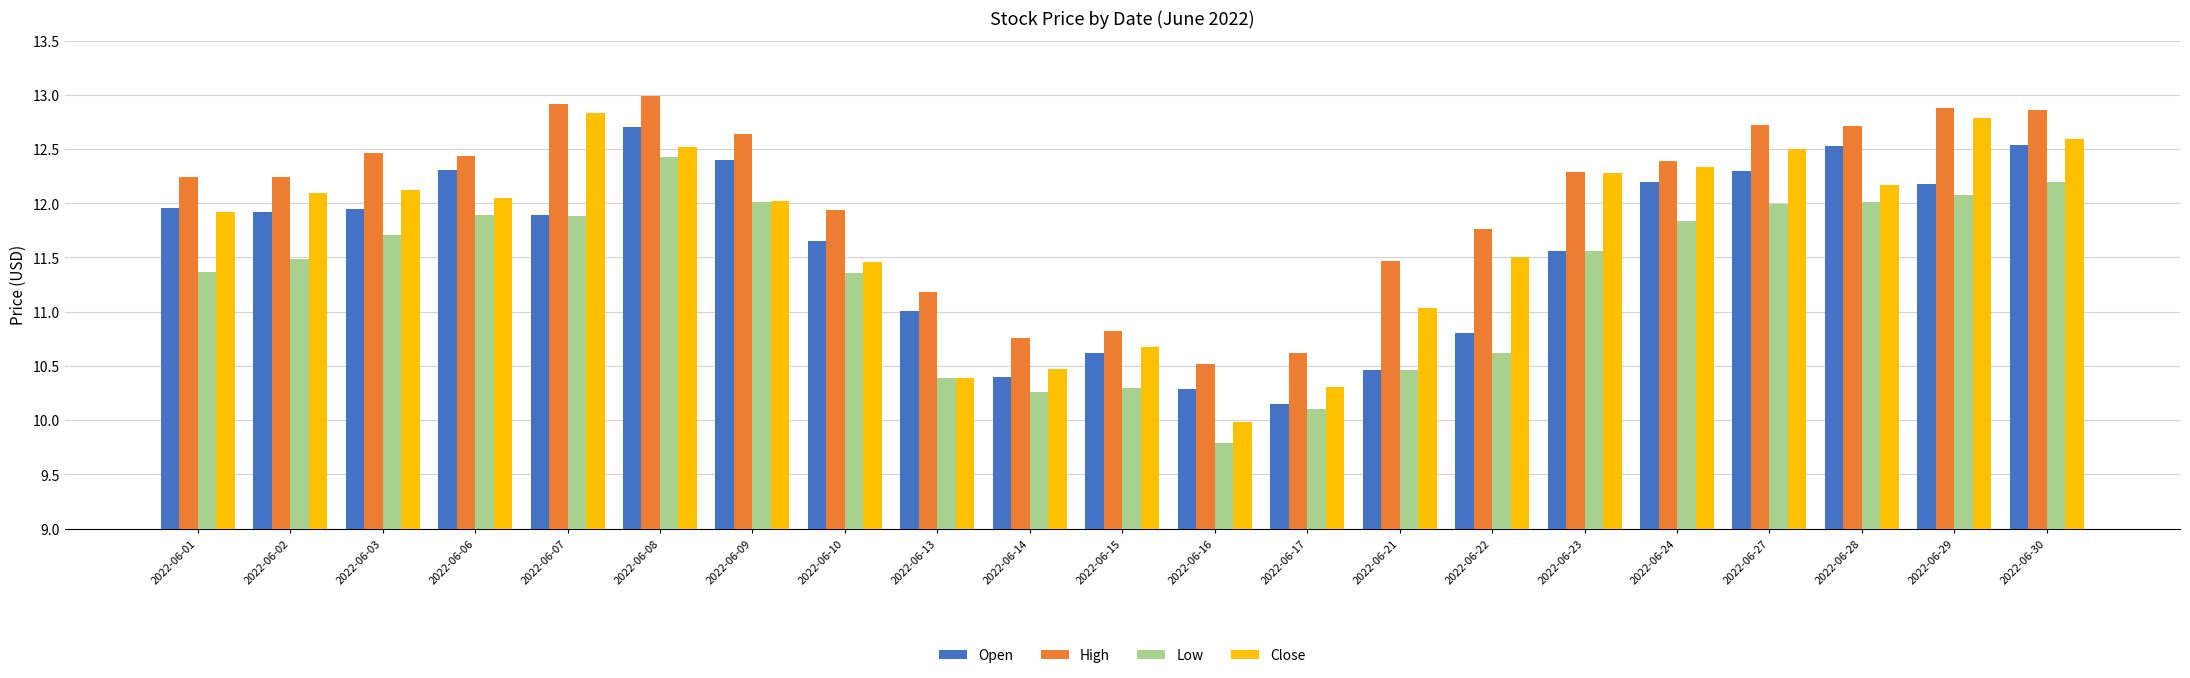

Is it true that Close equals 11.0 at 2022-06-21?

True